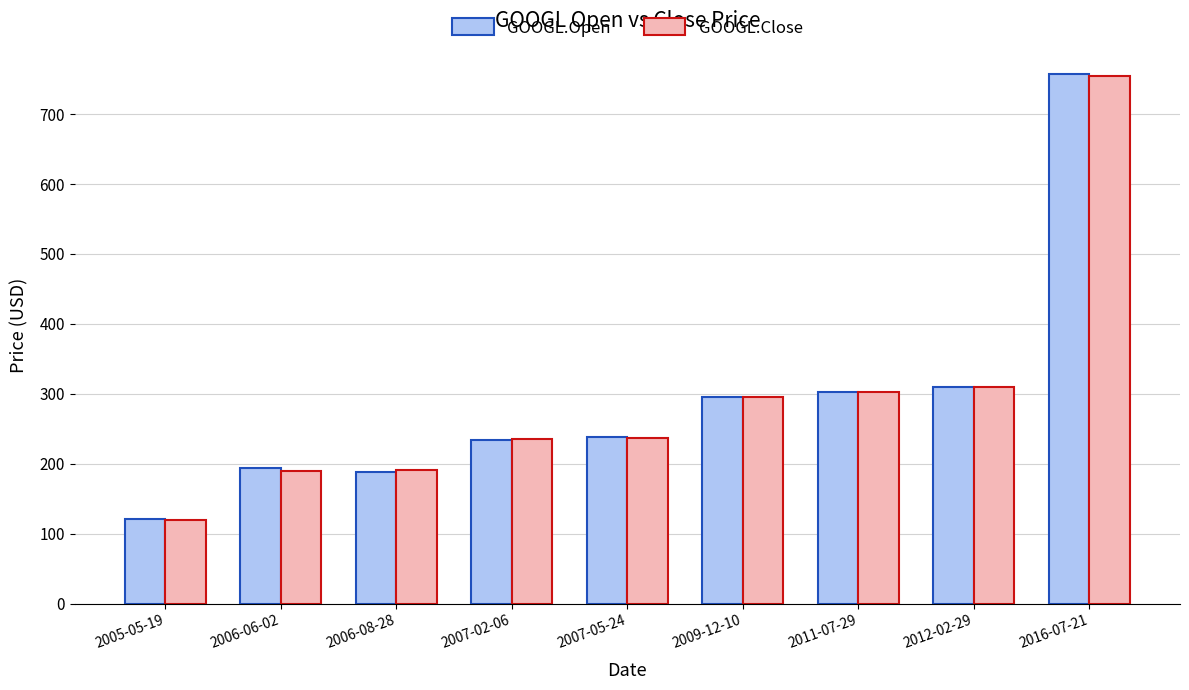

What is the maximum value shown in the chart?

757.0